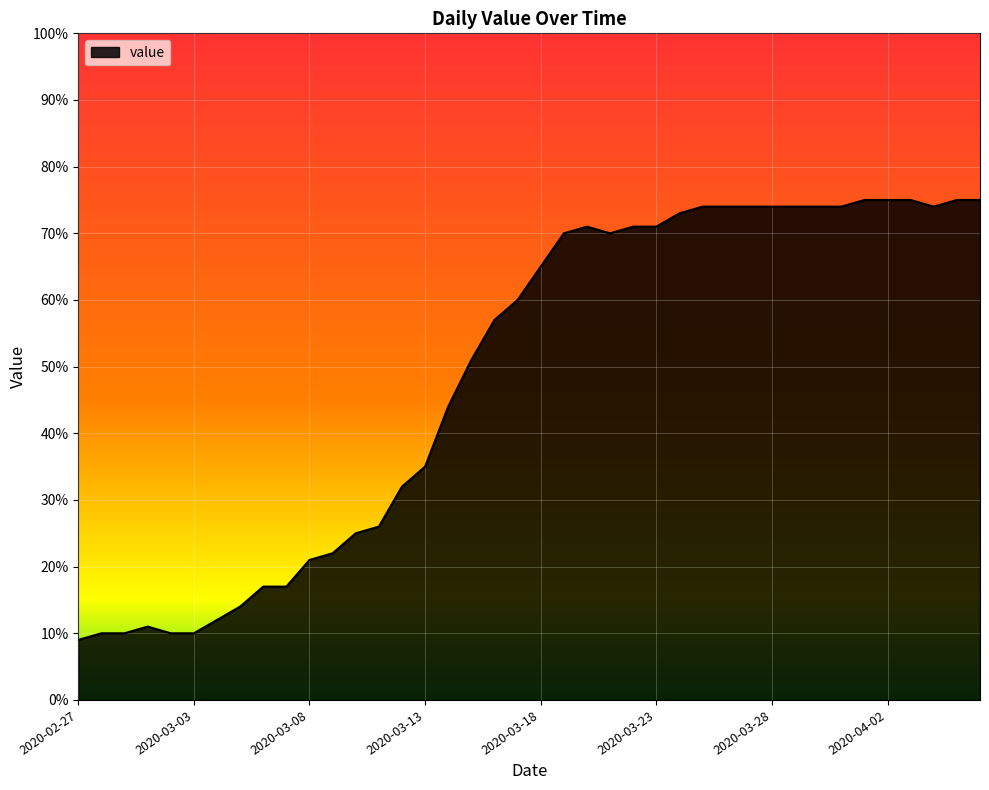

Reading left to right, extract all data points from this chart.

9	10	10	11	10	10	12	14	17	17	21	22	25	26	32	35	44	51	57	60	65	70	71	70	71	71	73	74	74	74	74	74	74	74	75	75	75	74	75	75